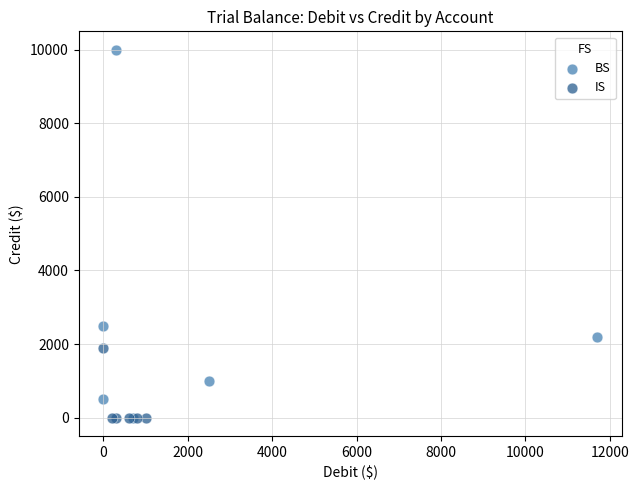

Which series has the largest Y range (max minus min)?

BS